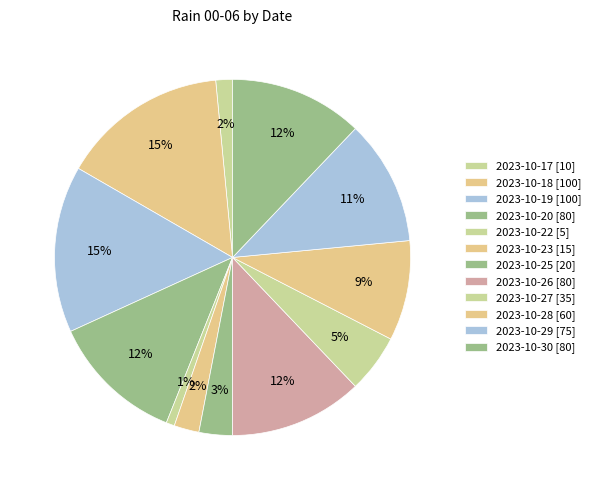

How many segments does this pie chart have?

12